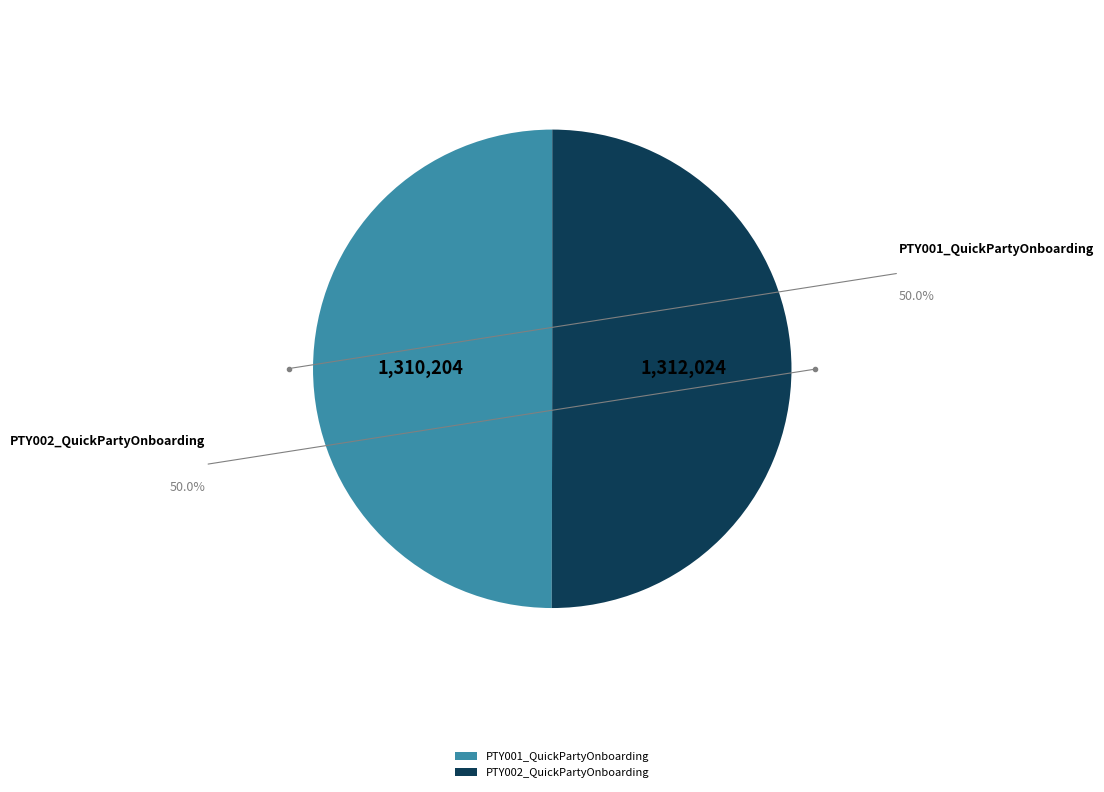

Is it true that PTY002_QuickPartyOnboarding is 50% of the pie?

True